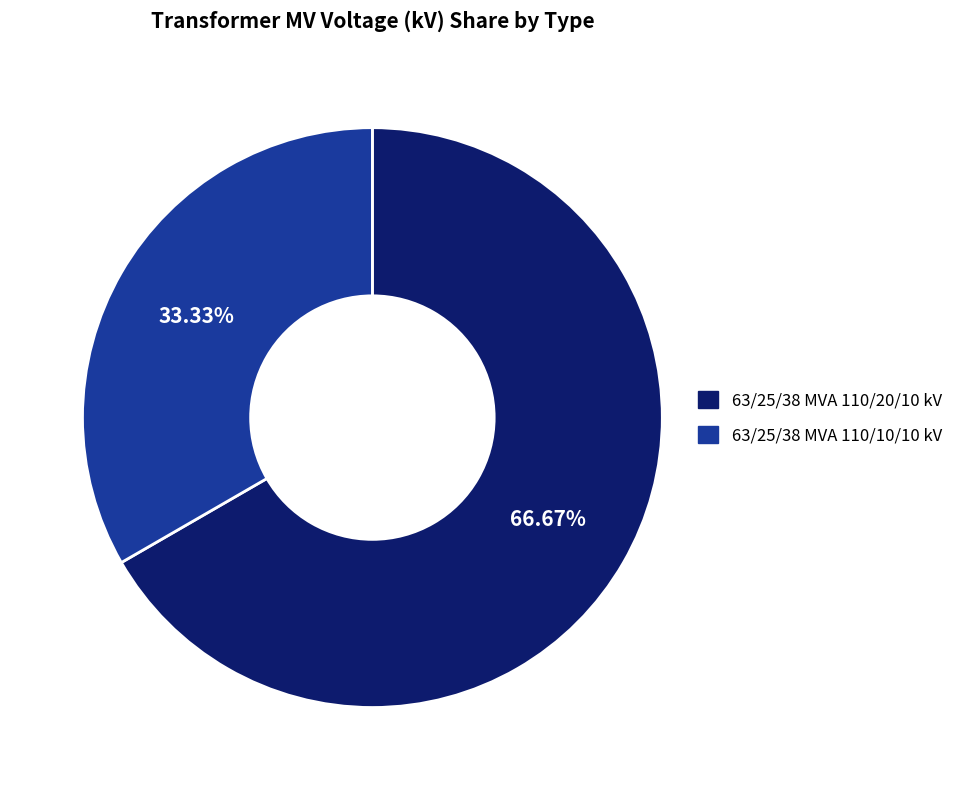

Which slice represents more than half of the pie?

63/25/38 MVA 110/20/10 kV